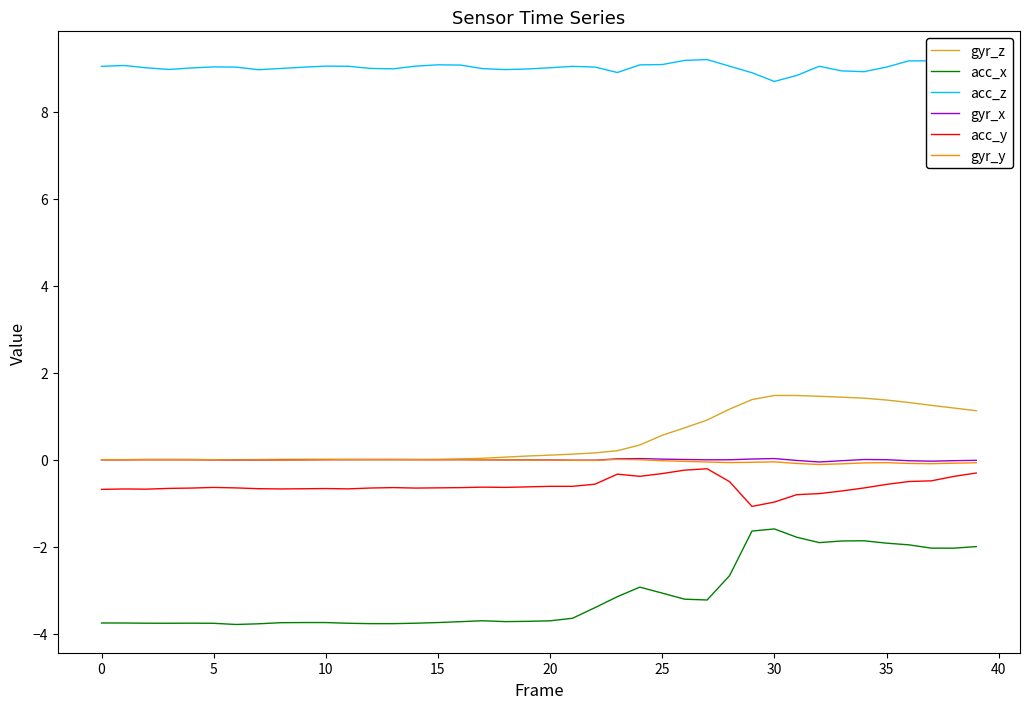

True or false: gyr_z and acc_z intersect in this chart.

False